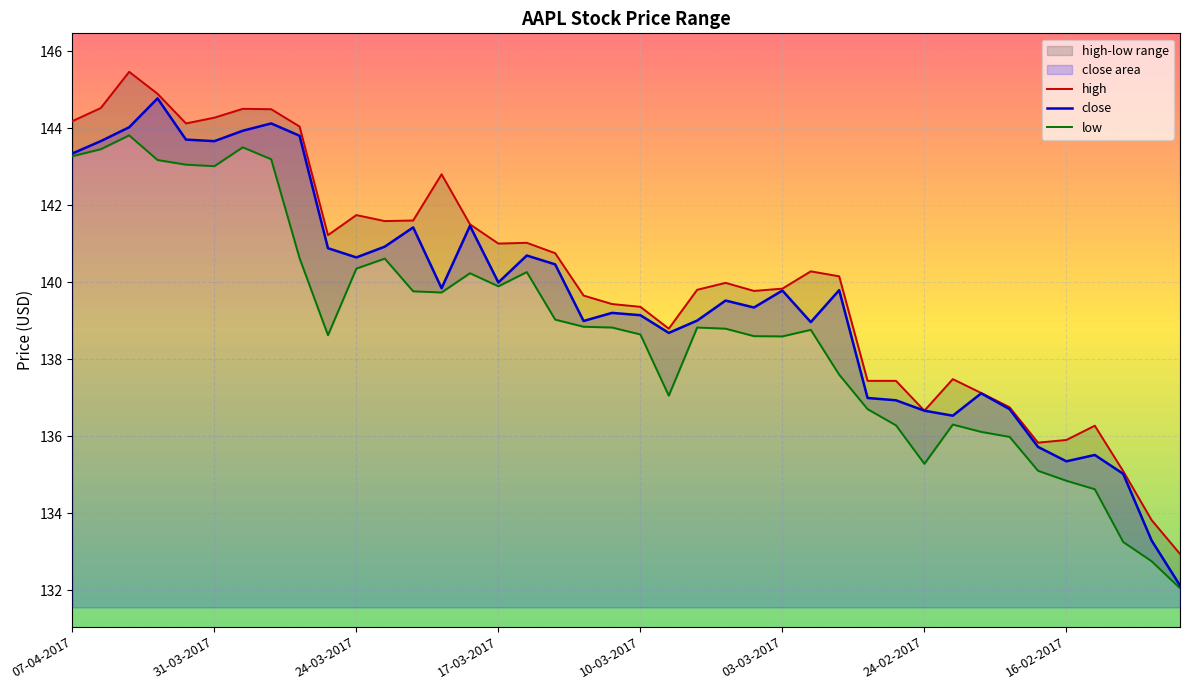

Is it true that close equals 212.7 at 33?

False